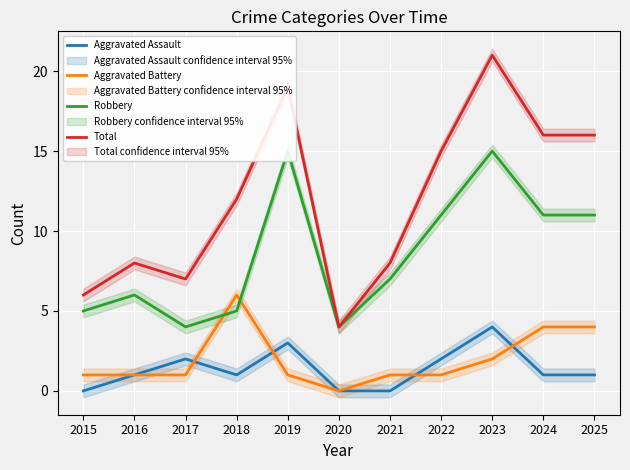

The value of Aggravated Battery at 2024 is 2. True or false?

False